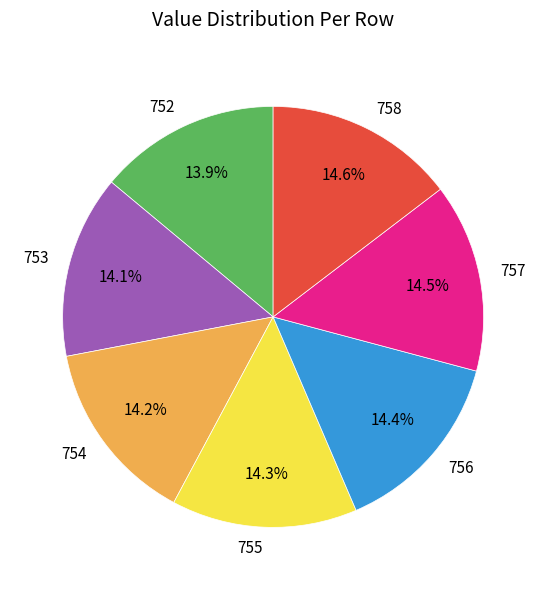

What is the ratio of the value at 757 to the value at 752?

1.0